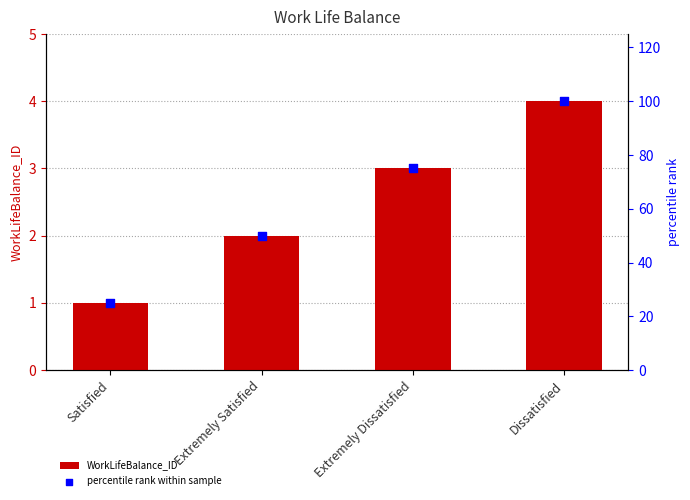

At how many categories does at least one series exceed 64?

2